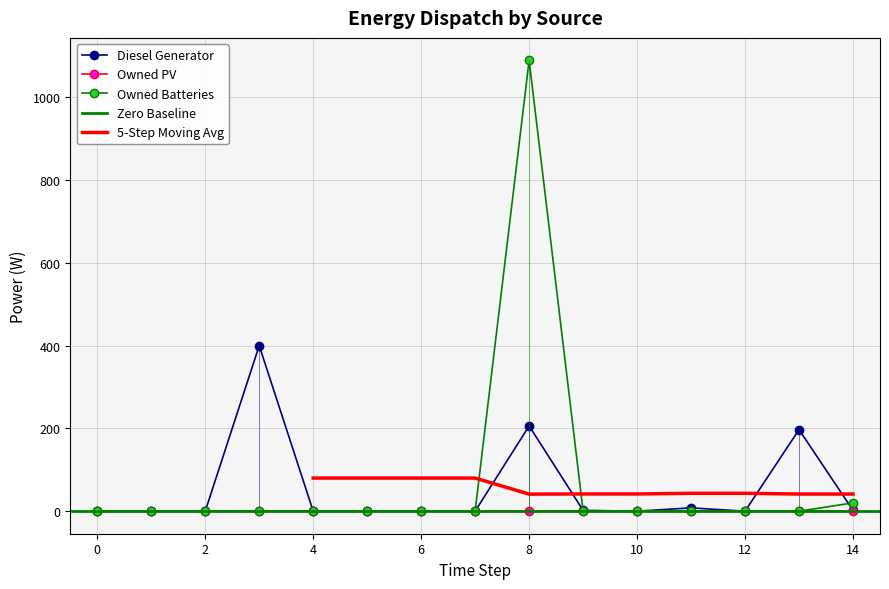

Which has a higher value, 5 or 14?

14